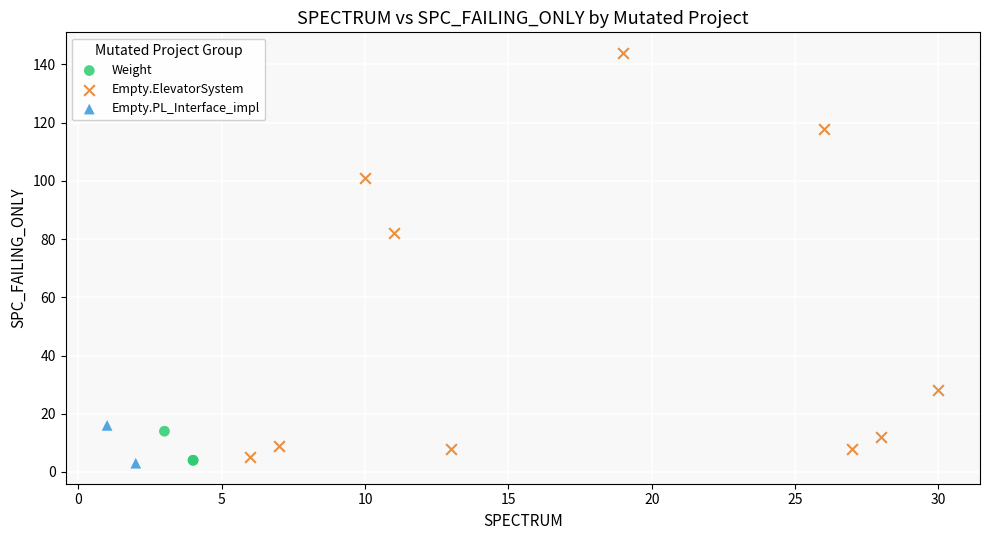

Which series reaches the maximum Y coordinate?

Empty.ElevatorSystem